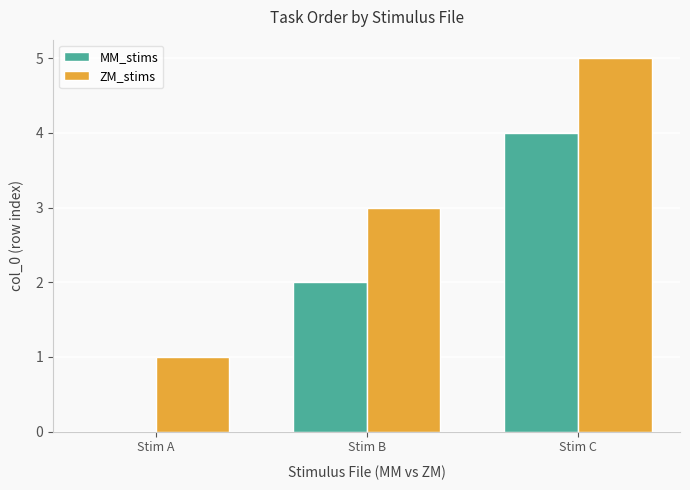

Does the chart contain stacked bars?

No